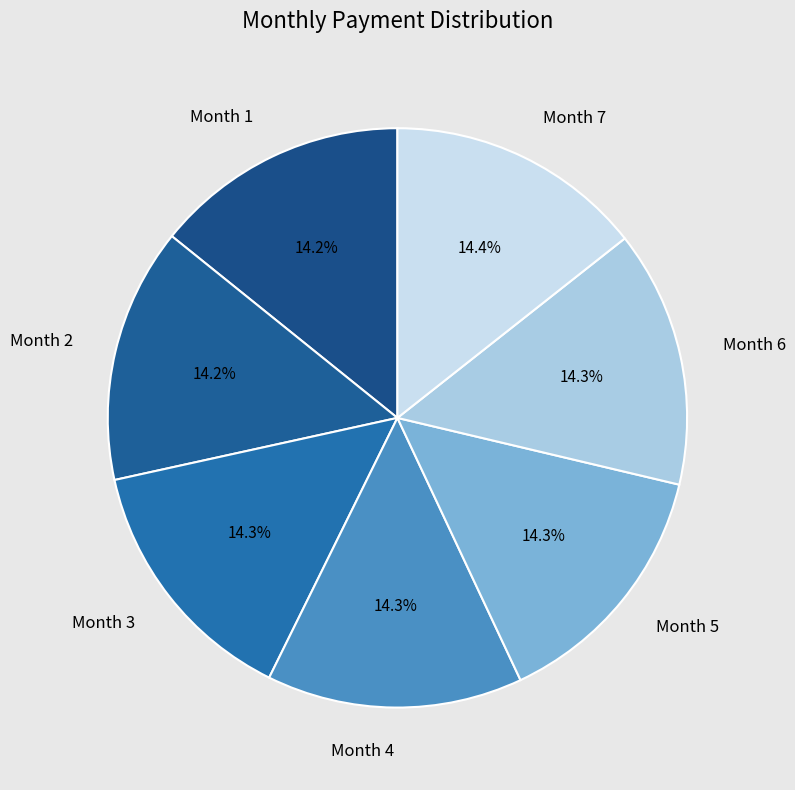

The Month 3 slice represents 3% of the pie. True or false?

False